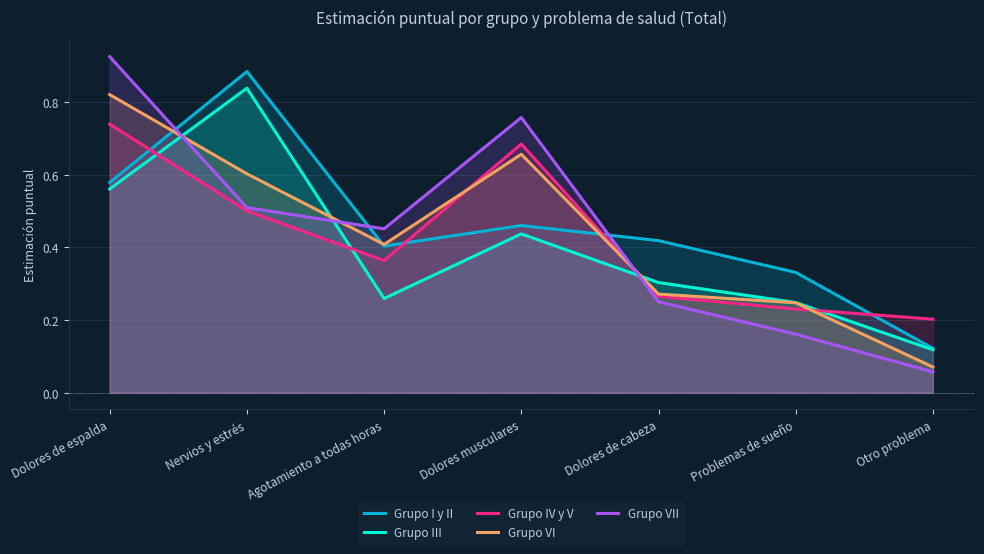

Which has a higher value, Agotamiento a todas horas or Nervios y estrés?

Nervios y estrés